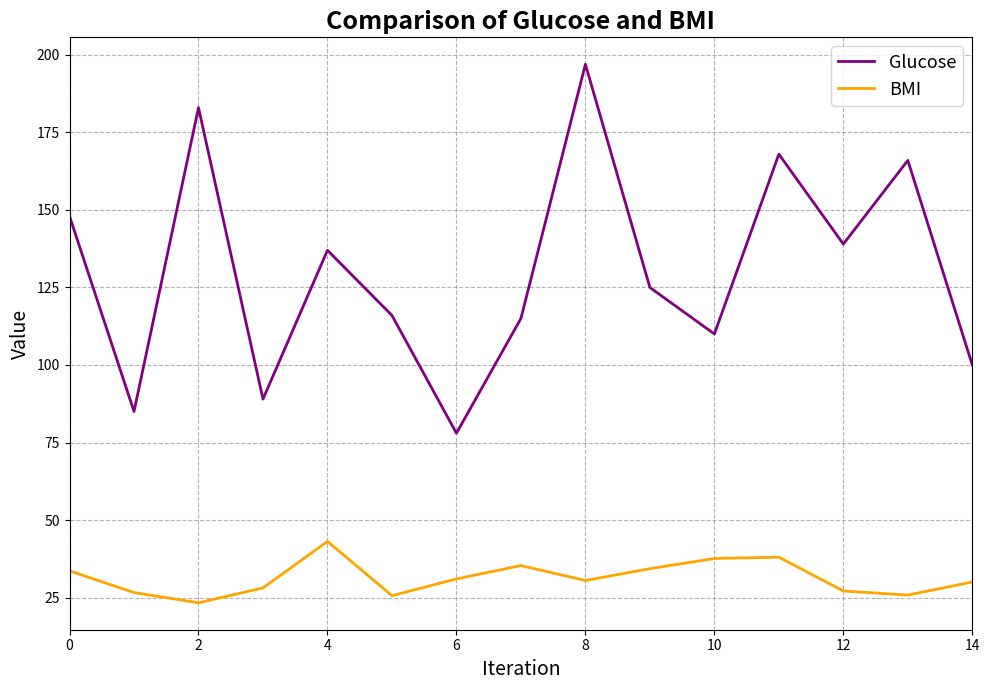

Which series has the widest spread of values?

Glucose